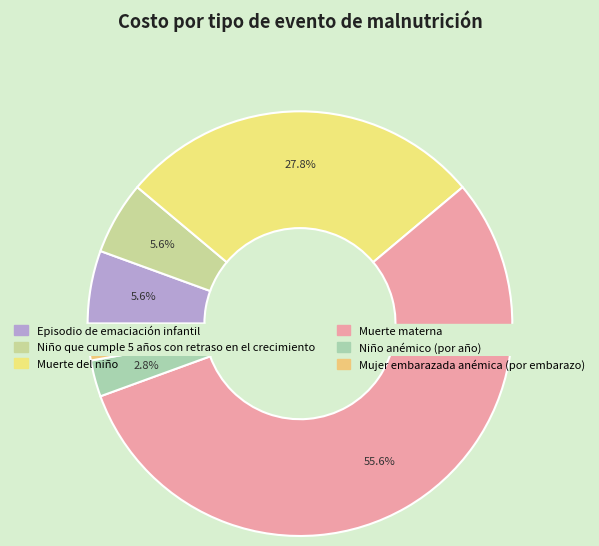

What is the change in value from Muerte del niño to Mujer embarazada anémica (por embarazo)?

-45